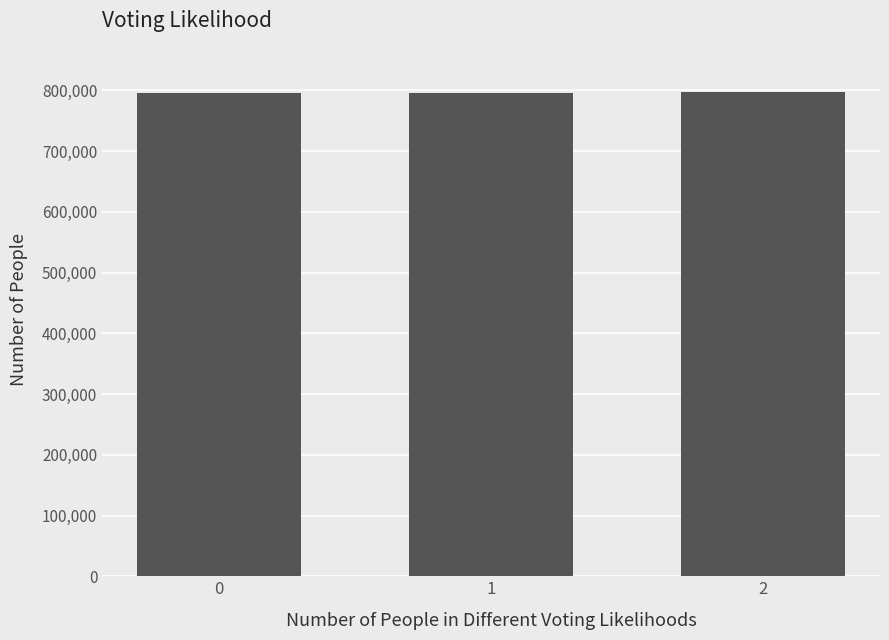

The value at 1 is 501625. True or false?

False